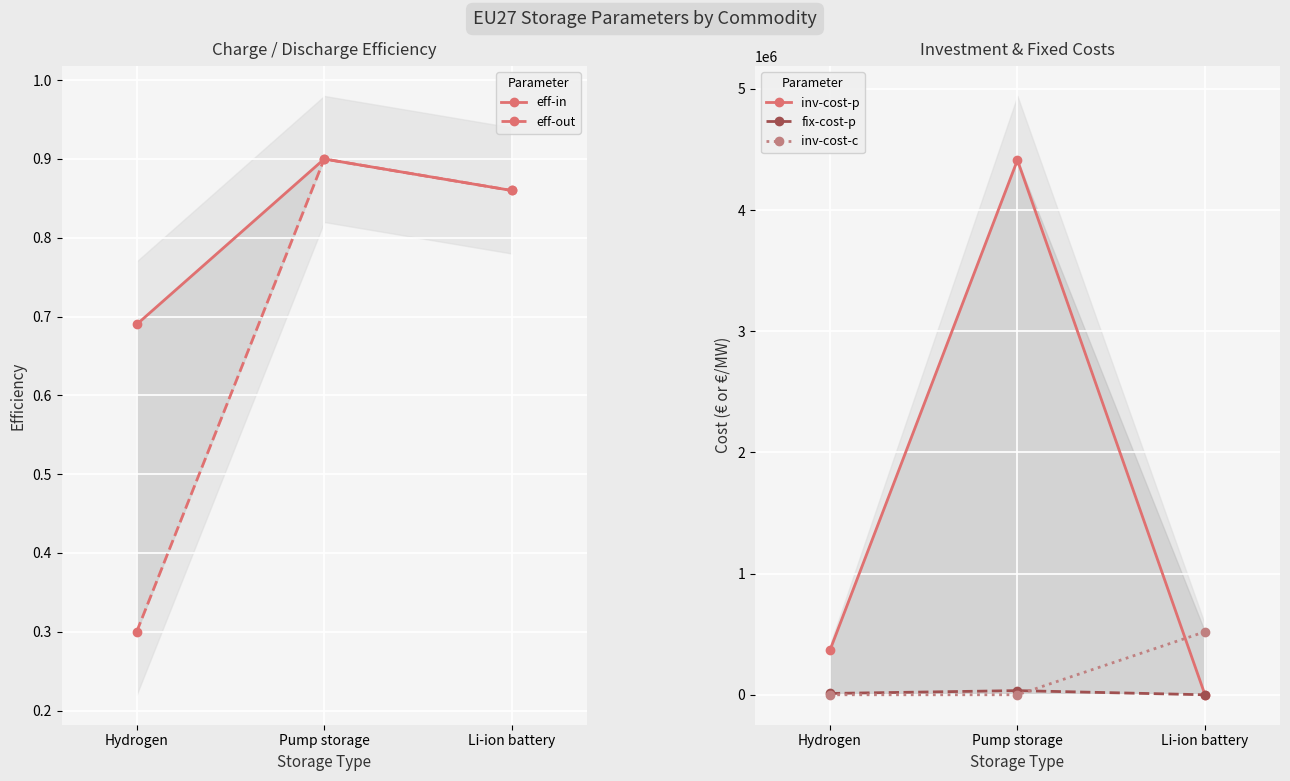

Count the number of categories in the chart.

3